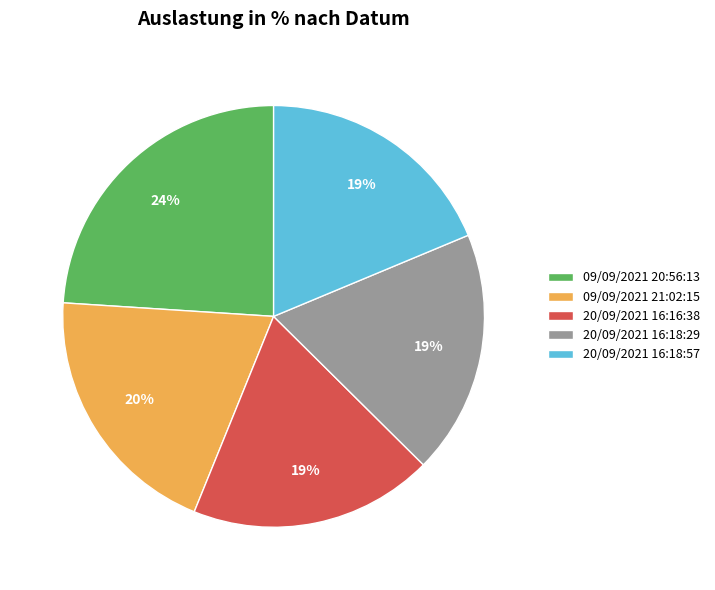

What percentage is the 20/09/2021 16:18:57 slice, to the nearest percent?

19%